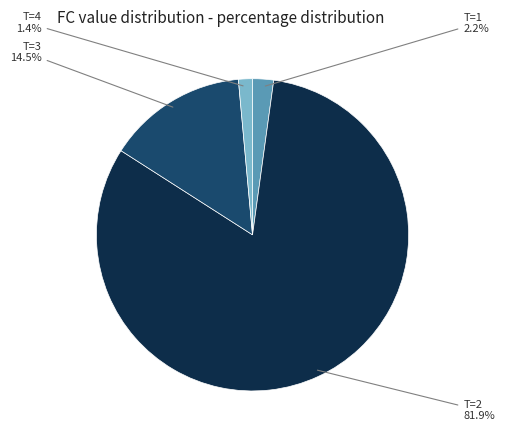

Which category has the smallest portion of the pie?

T=4